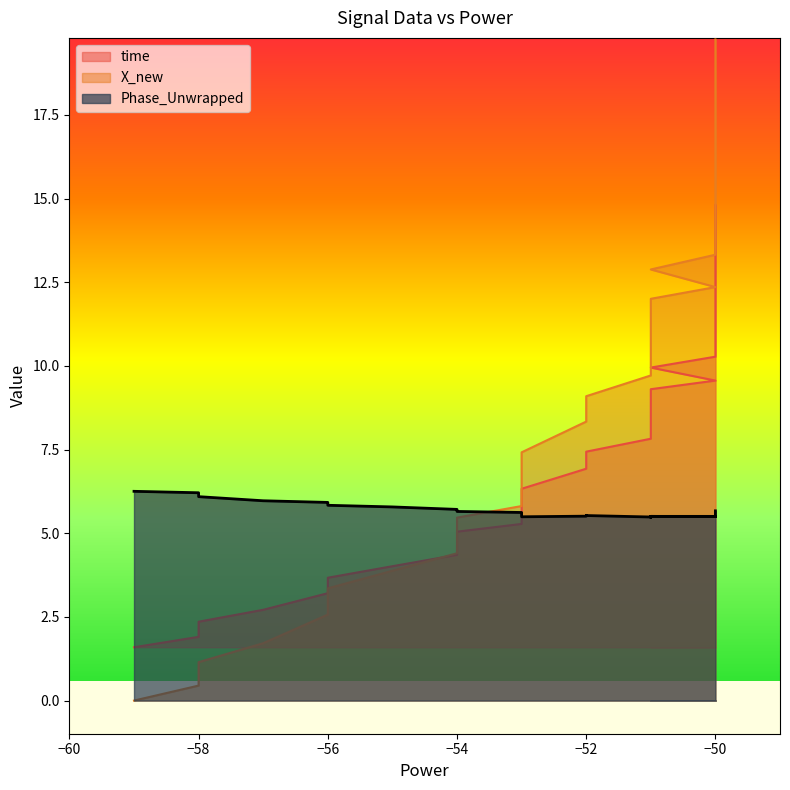

Which series has the largest total across all categories?

X_new